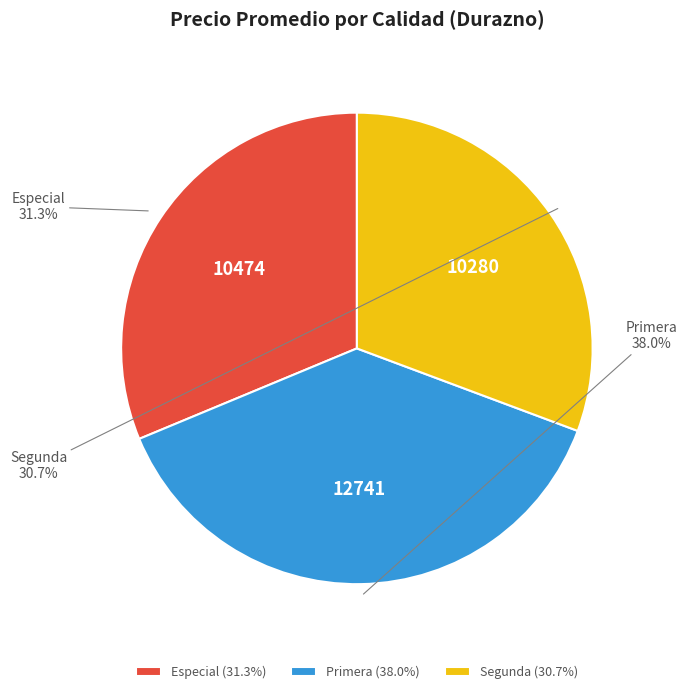

How many slices are in this pie chart?

3